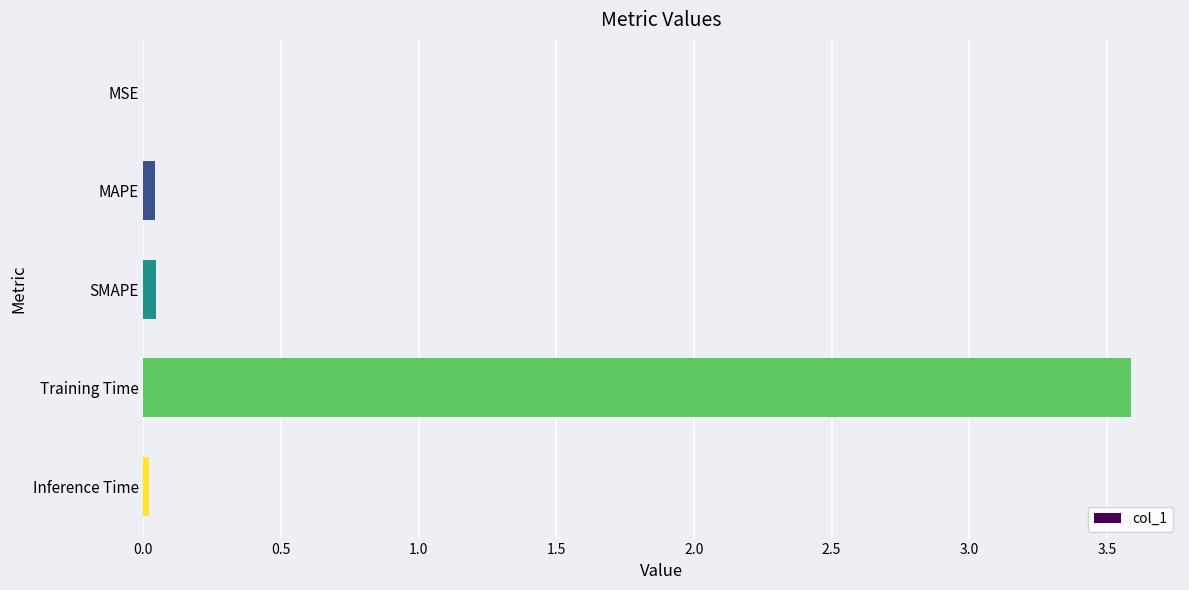

The value at MAPE is 0.0. True or false?

True